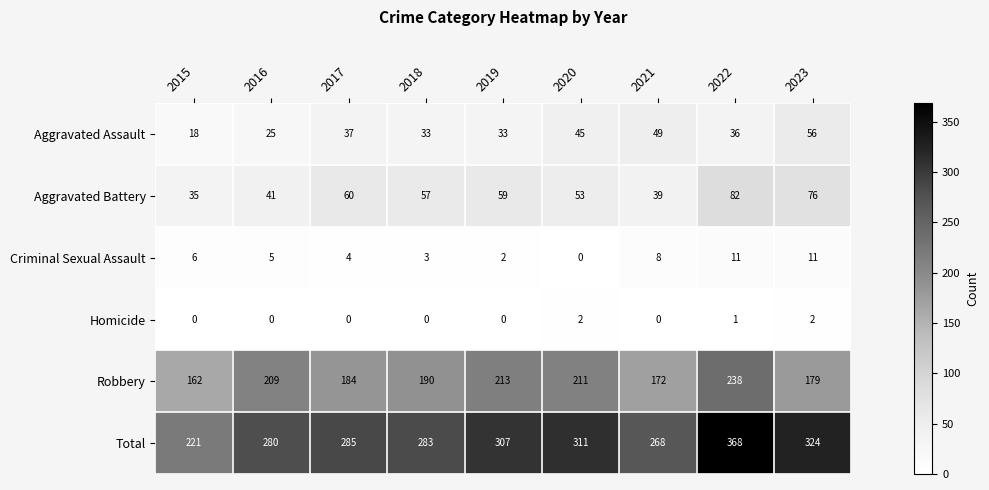

How many positive values does the Homicide series have?

3